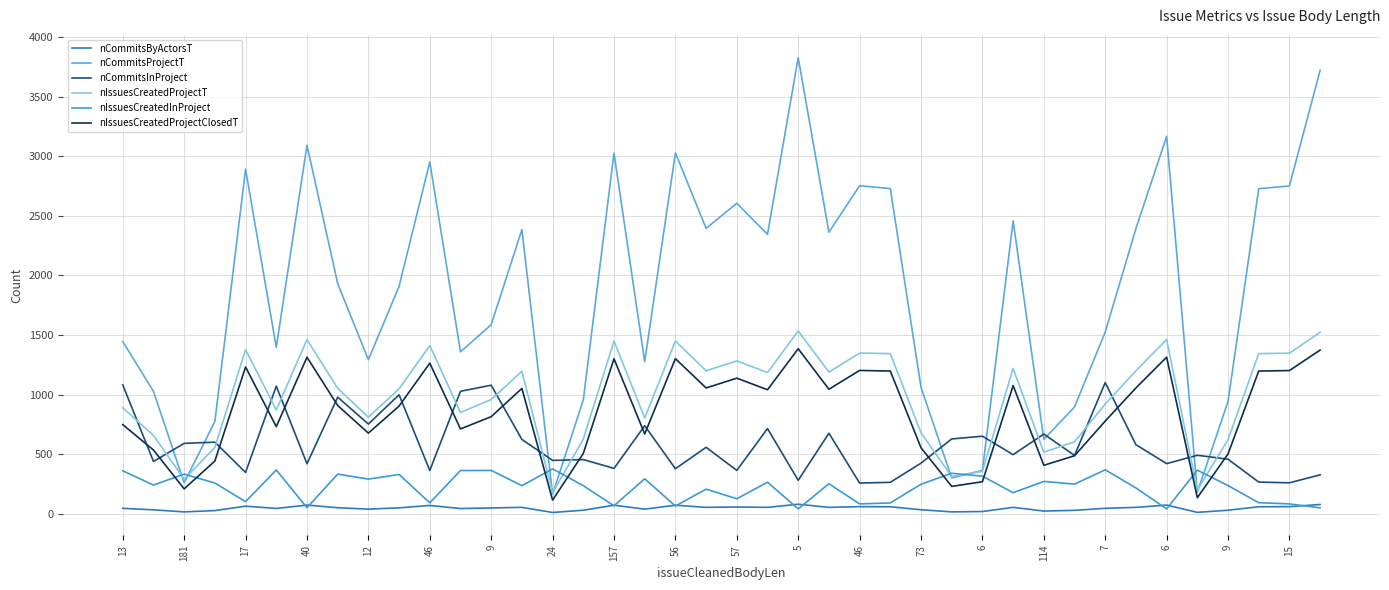

How many interior local valleys does the nIssuesCreatedProjectT series have?

12